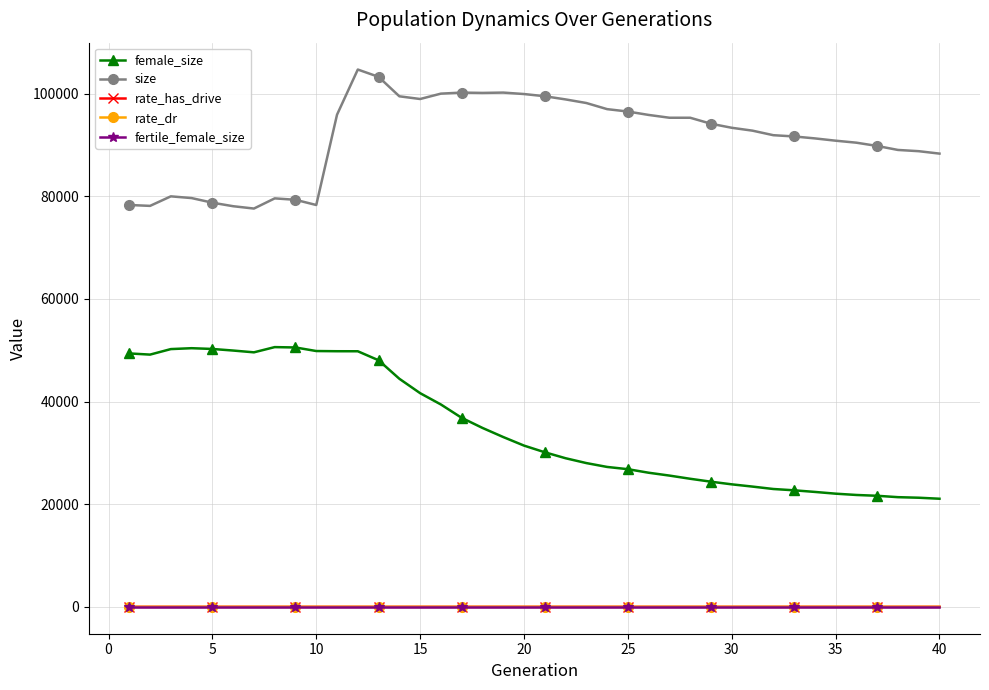

Which series has the widest spread of values?

female_size